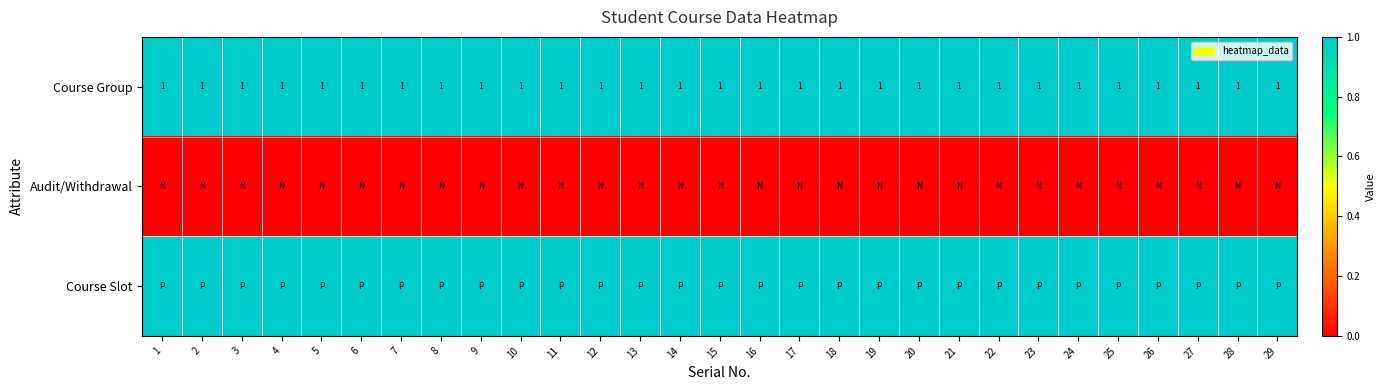

True or false: Course Group has a value of 1 at 17.

True